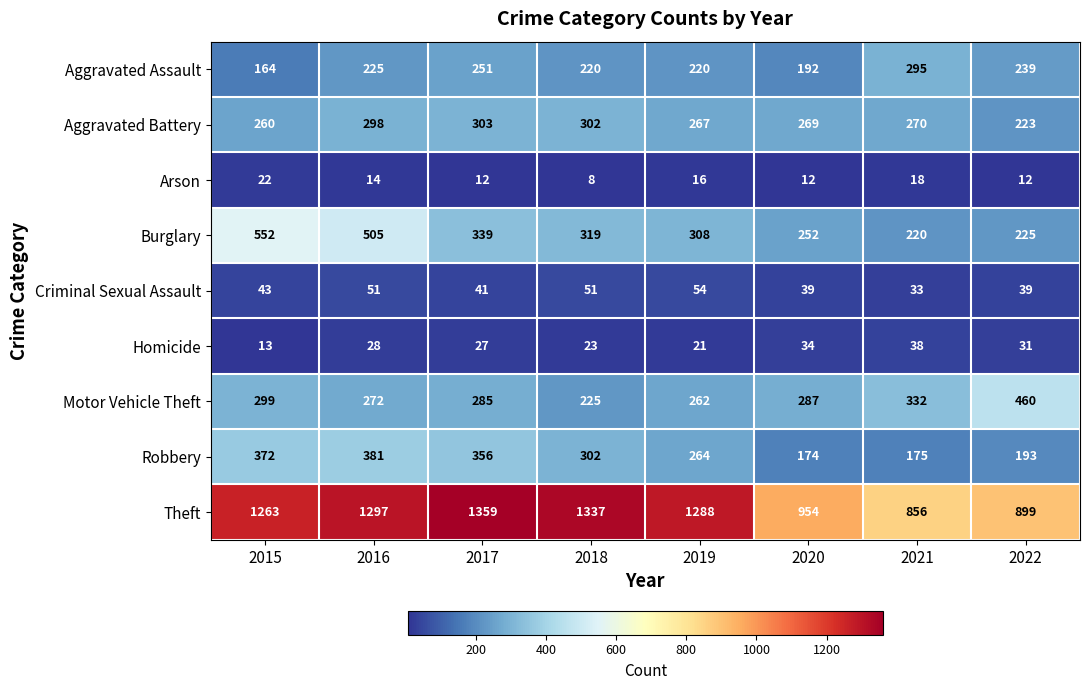

What is the spread (max minus min) of values at 2020?

942